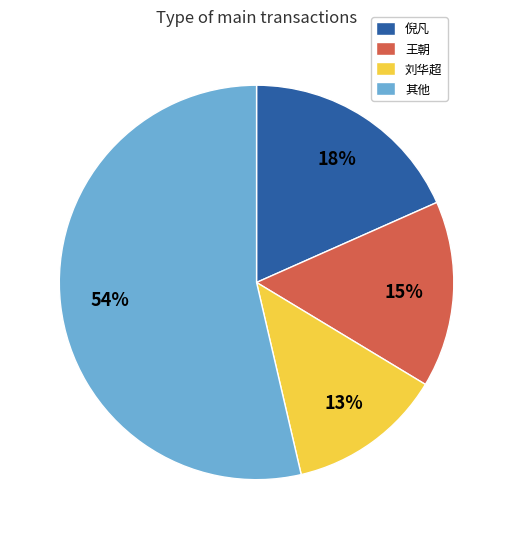

To the nearest percent, what percentage of the pie is 其他?

54%